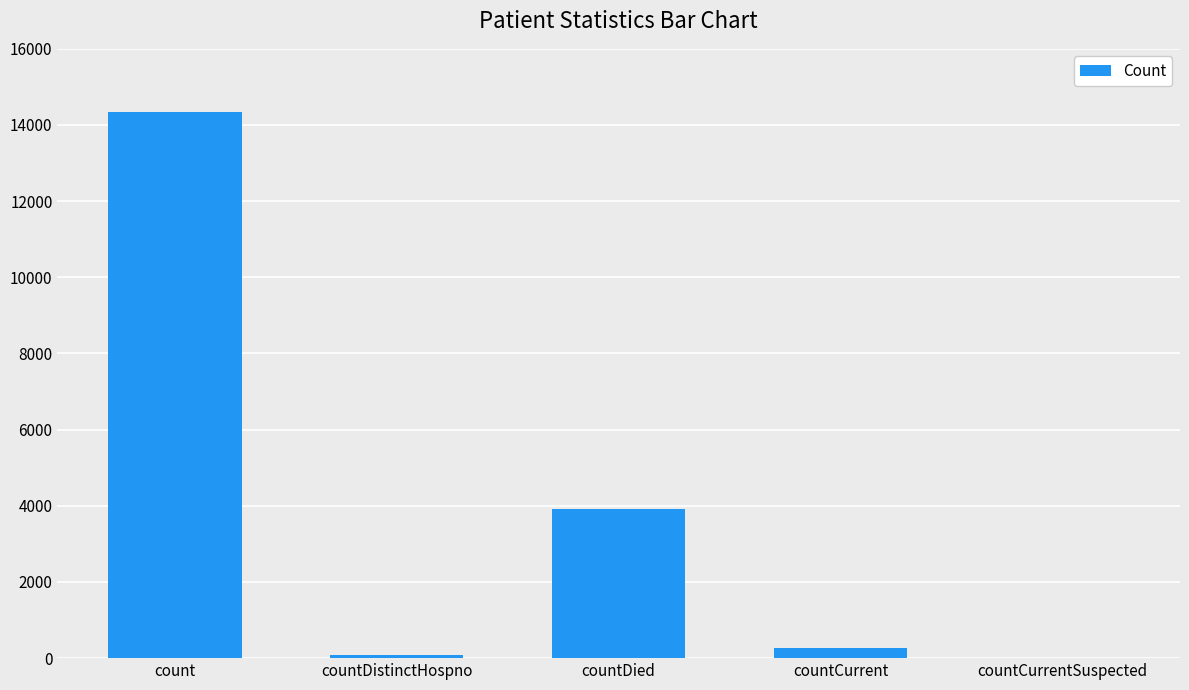

Which has a higher value, countDied or countDistinctHospno?

countDied